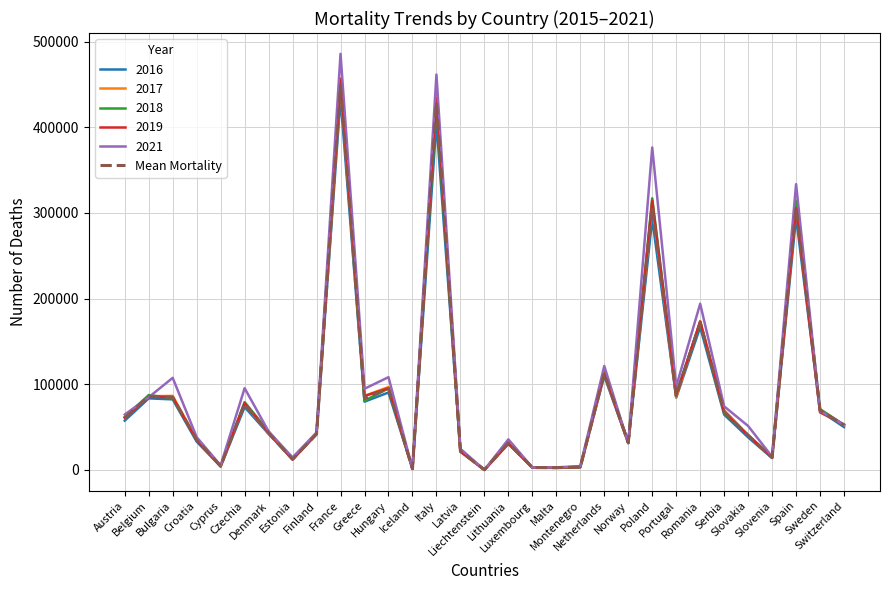

Which series has the widest spread of values?

2021